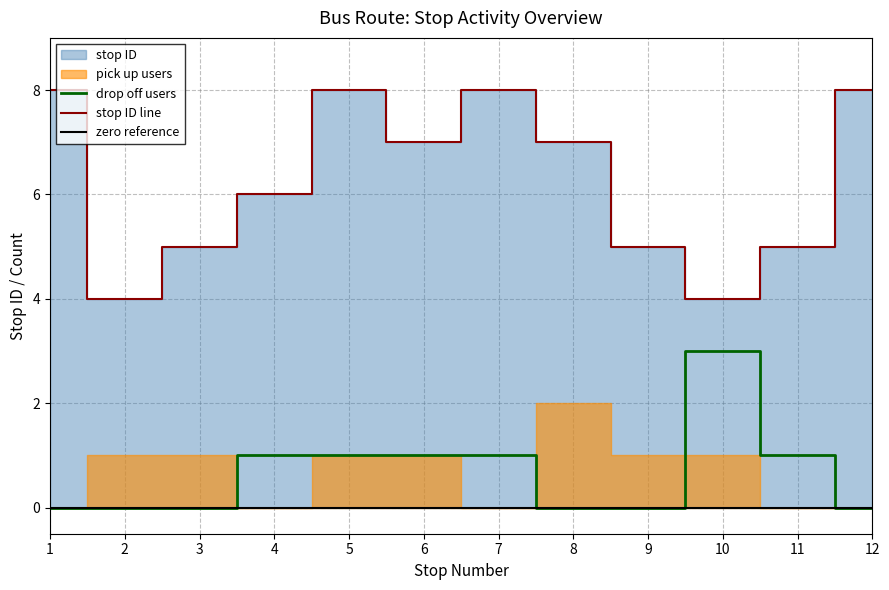

True or false: stop ID line and drop off users intersect in this chart.

False